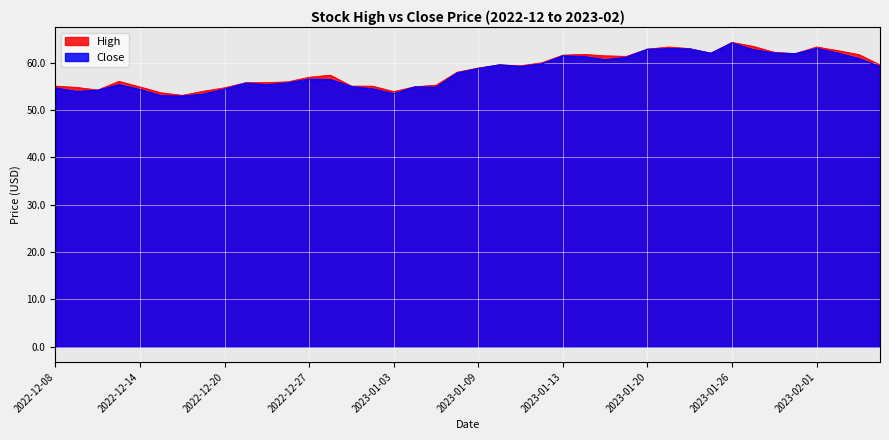

In Close, how many points are higher than both neighbors (excluding endpoints)?

9